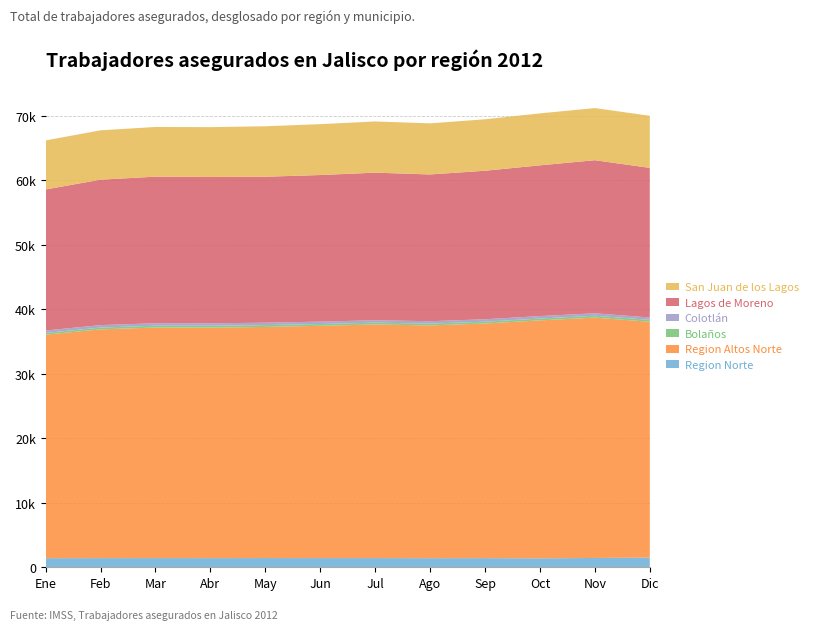

Reading left to right, list all the values displayed in this chart.

Region Norte: 1406	1416	1419	1417	1427	1422	1424	1407	1414	1383	1441	1491
Region Altos Norte: 34665	35475	35756	35747	35840	36021	36226	36095	36387	36903	37275	36580
Bolaños: 269	282	285	290	287	281	287	287	284	288	292	295
Colotlán: 376	380	381	377	373	370	373	369	374	379	380	368
Lagos de Moreno: 21874	22555	22733	22695	22637	22733	22885	22760	23033	23377	23740	23202
San Juan de los Lagos: 7605	7655	7708	7730	7828	7893	7942	7924	7984	8061	8084	8081